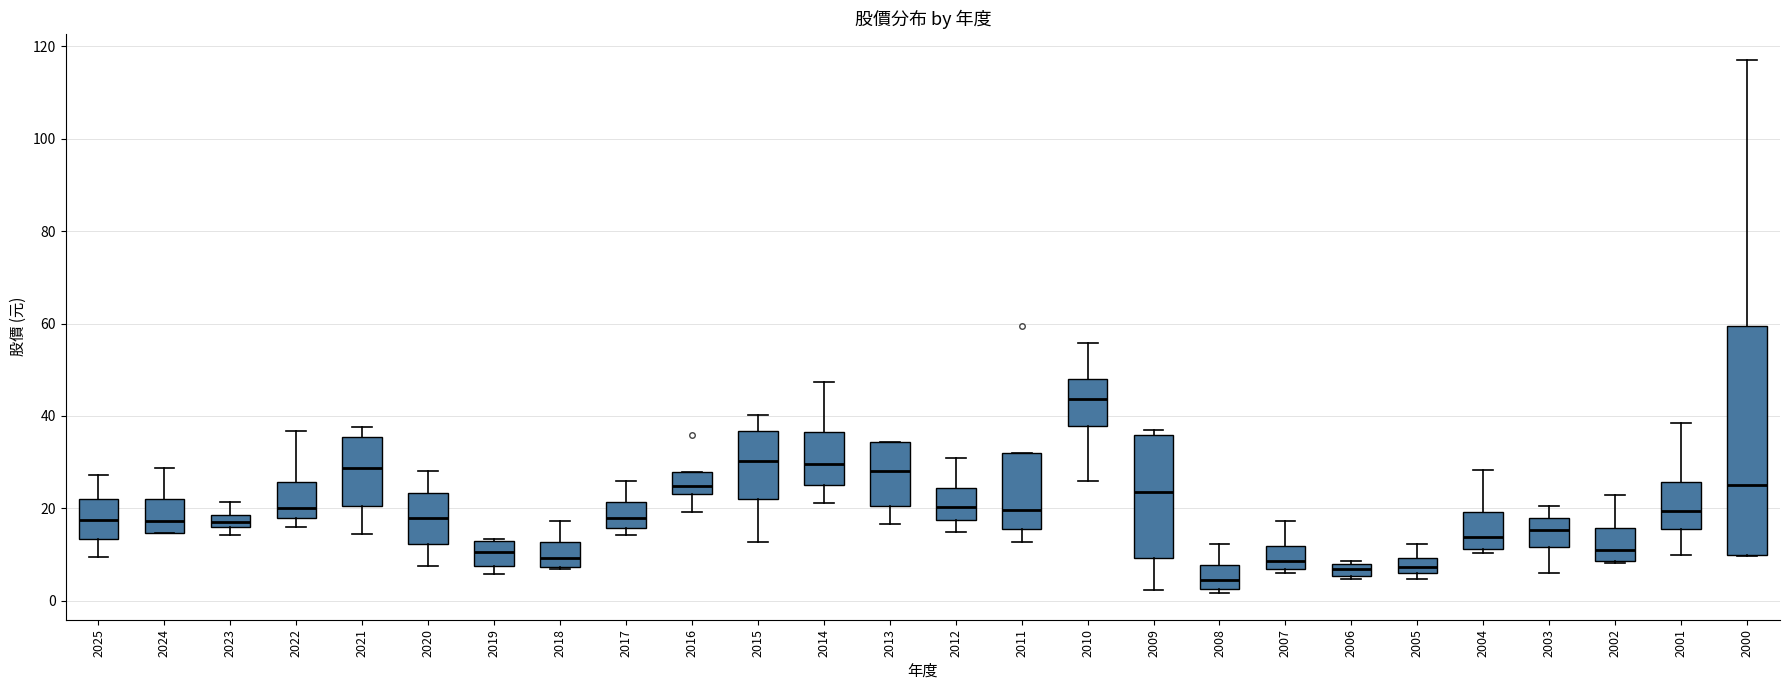

Comparing the boxes themselves (not the whiskers), which one is the tallest?

2000